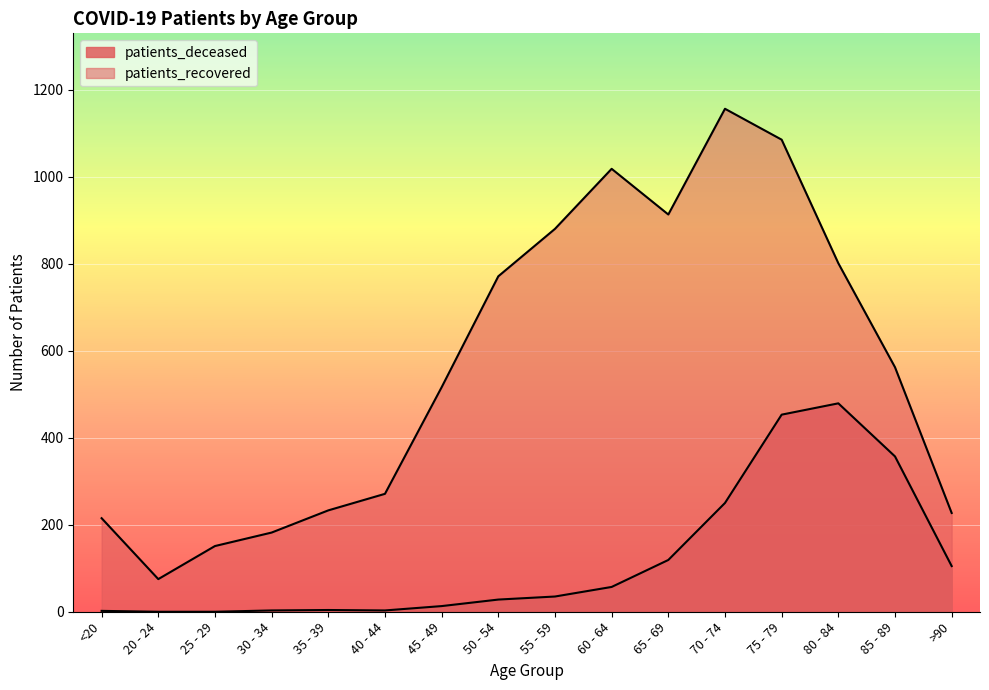

True or false: patients_recovered and patients_deceased cross at least once.

False